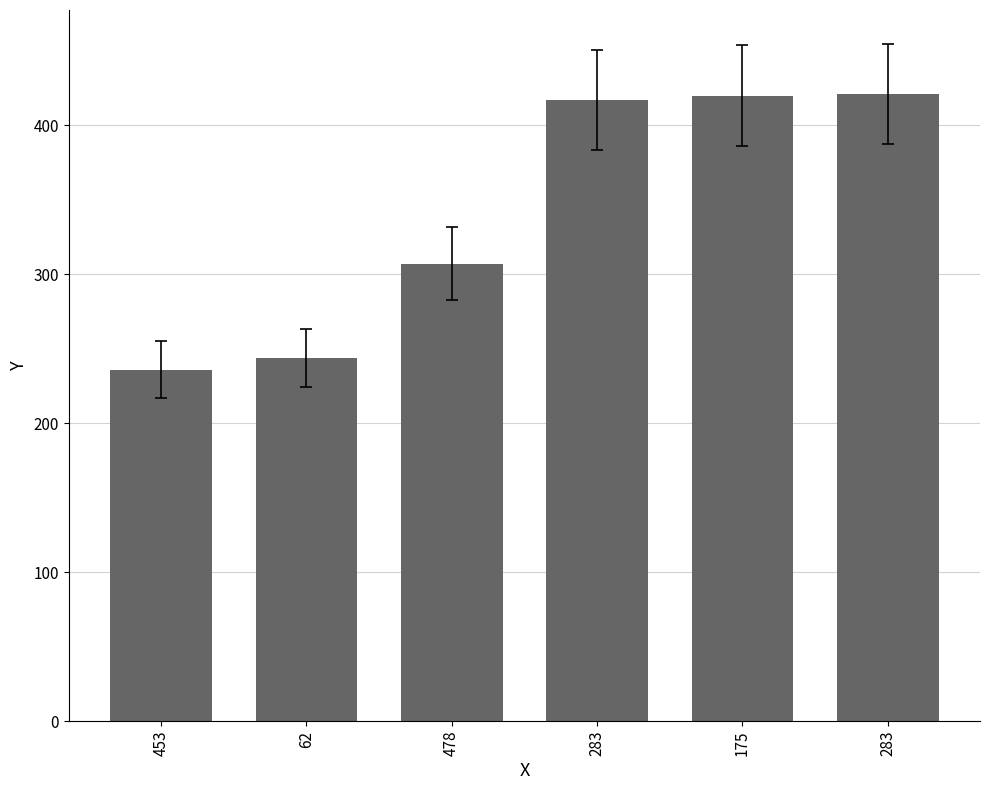

Reading left to right, what are all the values shown in this chart?

453=236	62=244	478=307	283=417	175=420	283=421